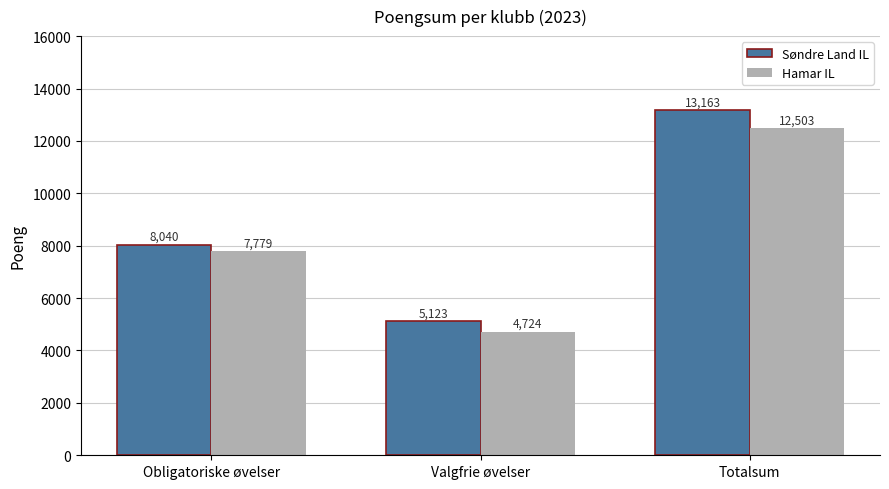

Reading left to right, list all the values displayed in this chart.

Søndre Land IL: Obligatoriske øvelser=8040	Valgfrie øvelser=5123	Totalsum=13163
Hamar IL: Obligatoriske øvelser=7779	Valgfrie øvelser=4724	Totalsum=12503